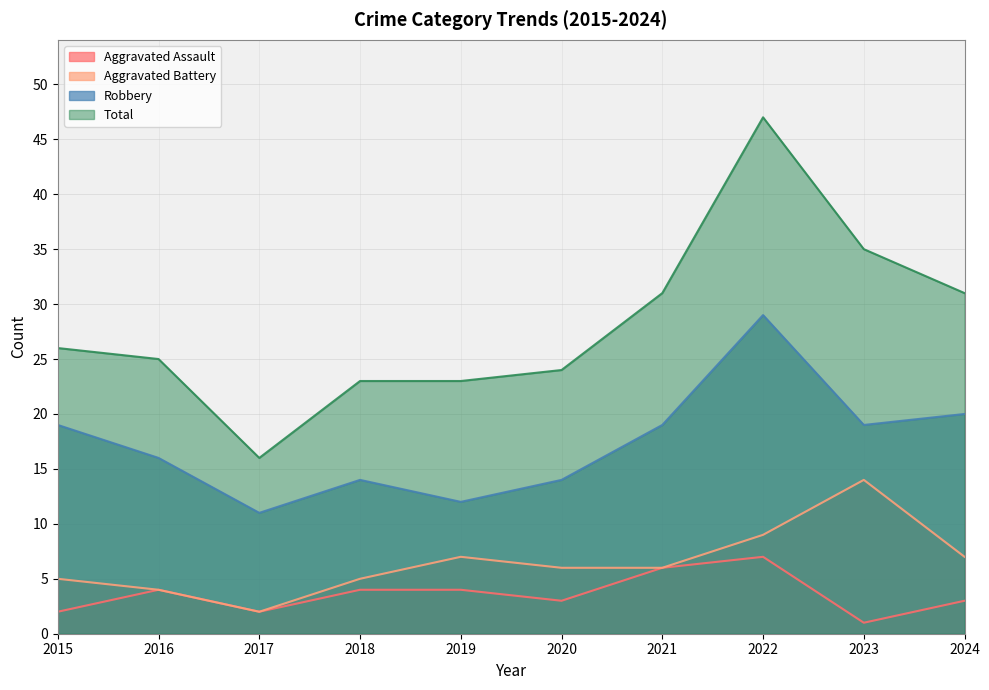

How many values in the Robbery series exceed 19?

2